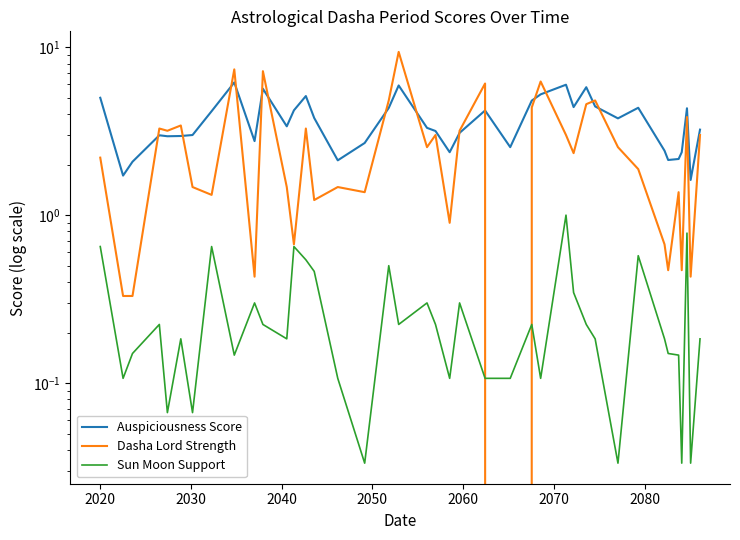

How many distinct data groups are displayed?

3